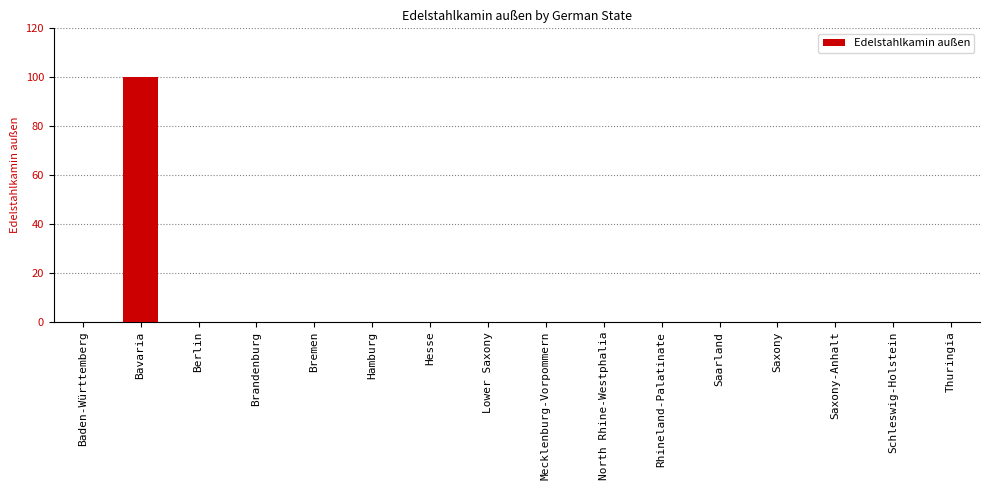

True or false: the data shows 0 at Lower Saxony.

True